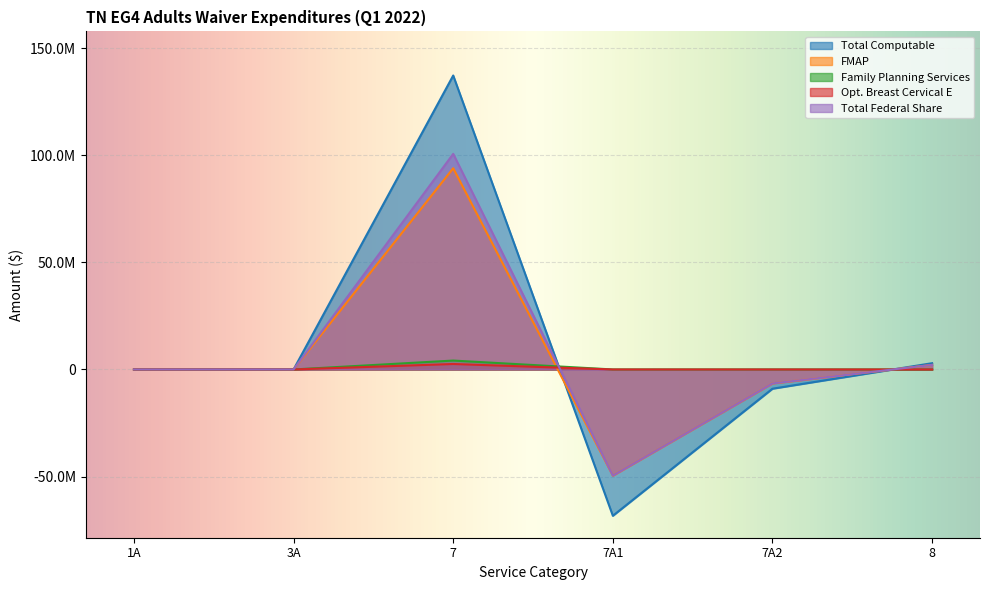

What is the smallest value displayed?

-68283905